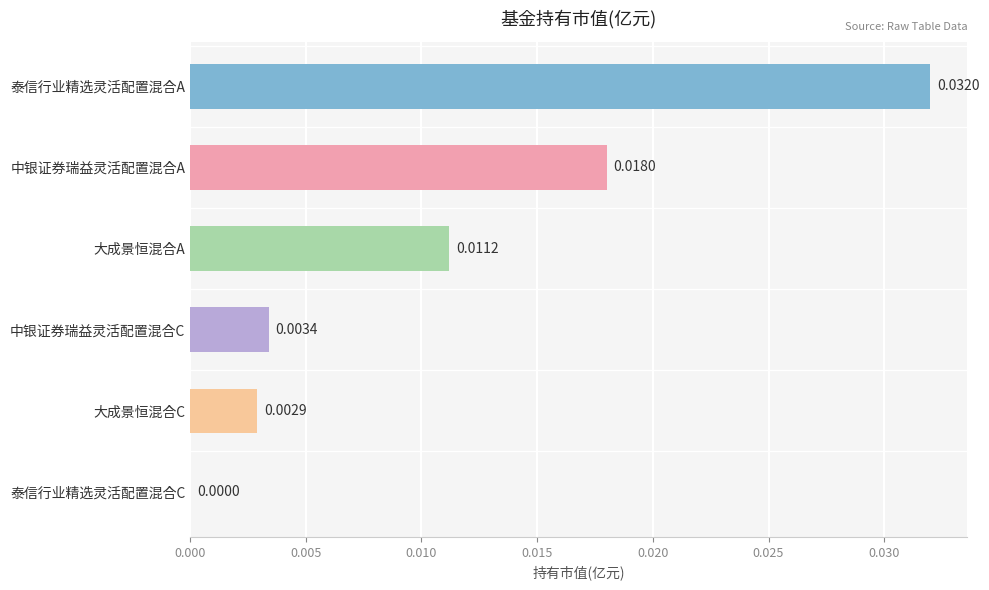

Are the bars horizontal?

Yes